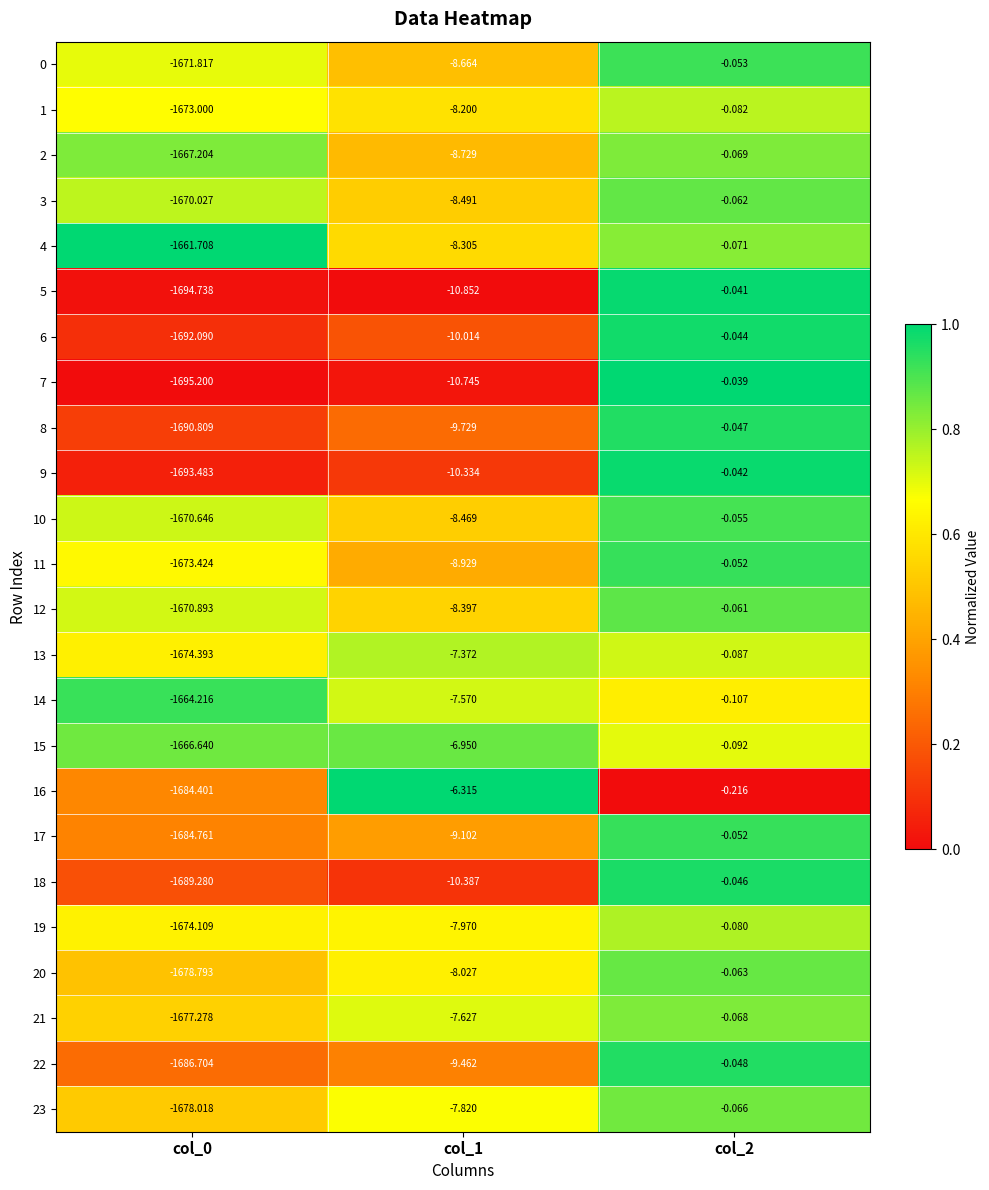

Is the value of 2 at col_0 greater than the value of 19 at col_0?

Yes